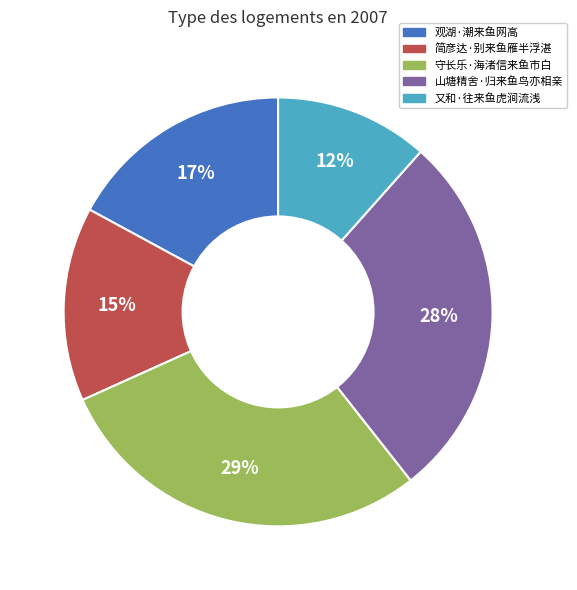

Combined, do 又和·往来鱼虎涧流浅 and 守长乐·海渚信来鱼市白 account for over 50%?

No